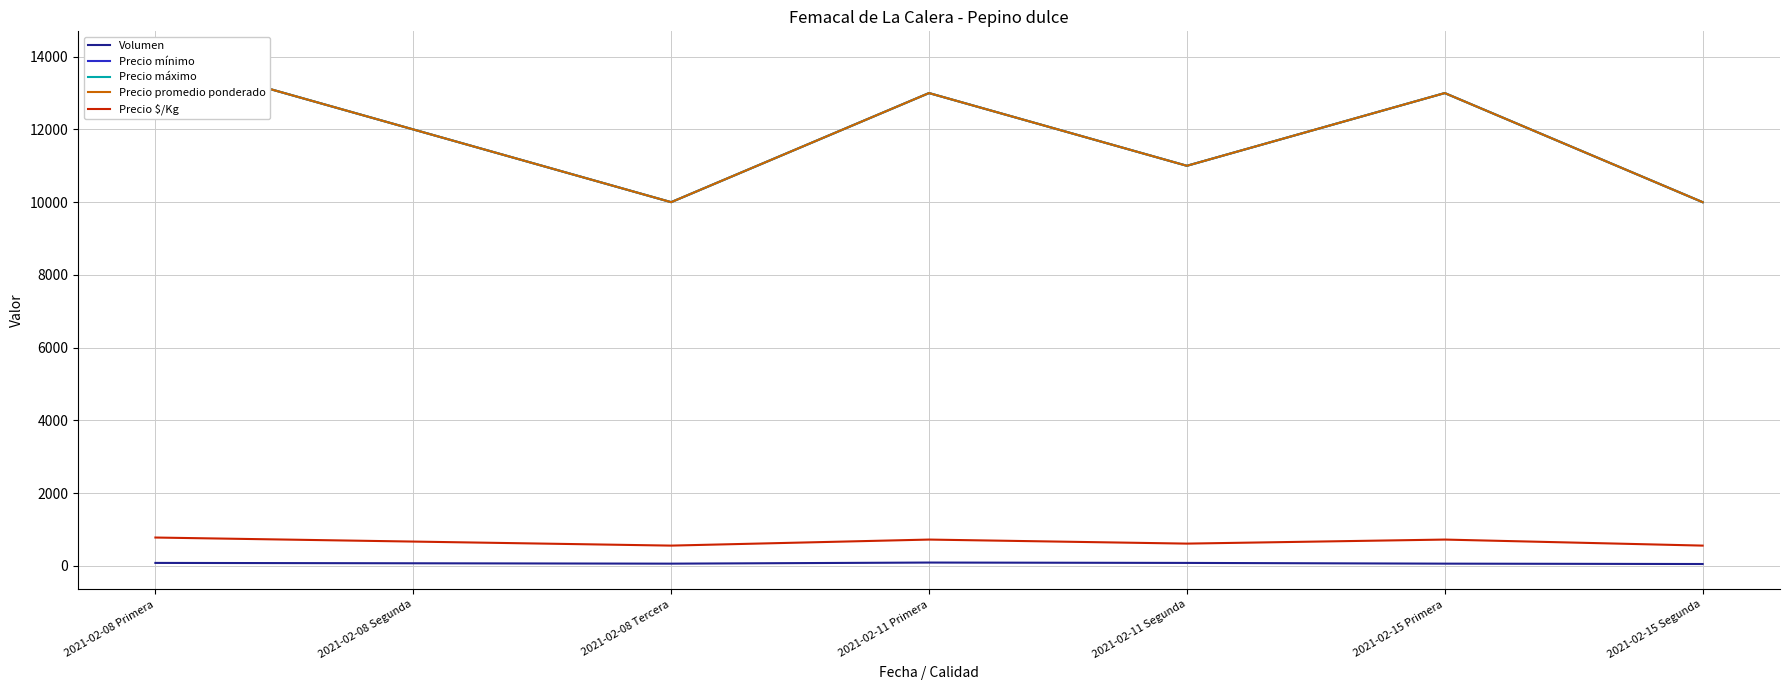

At 2021-02-11 Primera, list the series in order from smallest to largest.

Volumen, Precio $/Kg, Precio mínimo, Precio máximo, Precio promedio ponderado